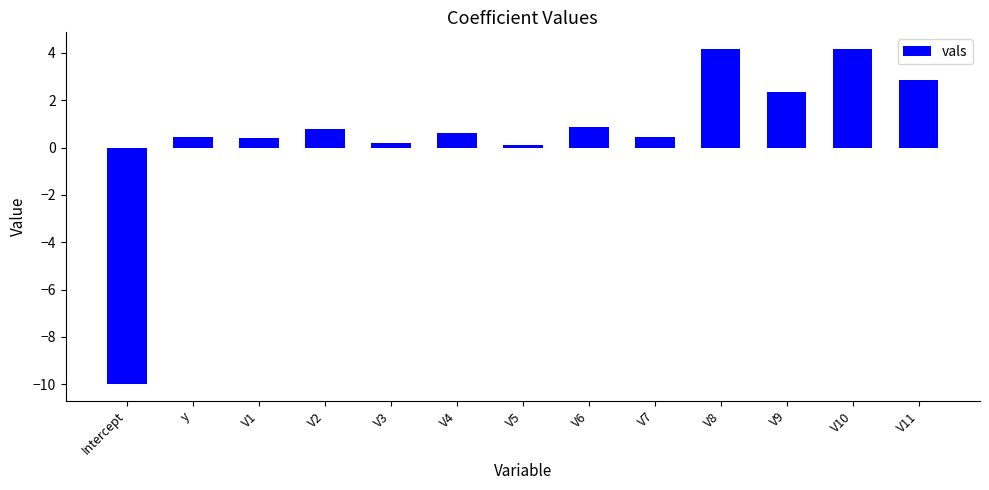

How many distinct data groups are displayed?

1